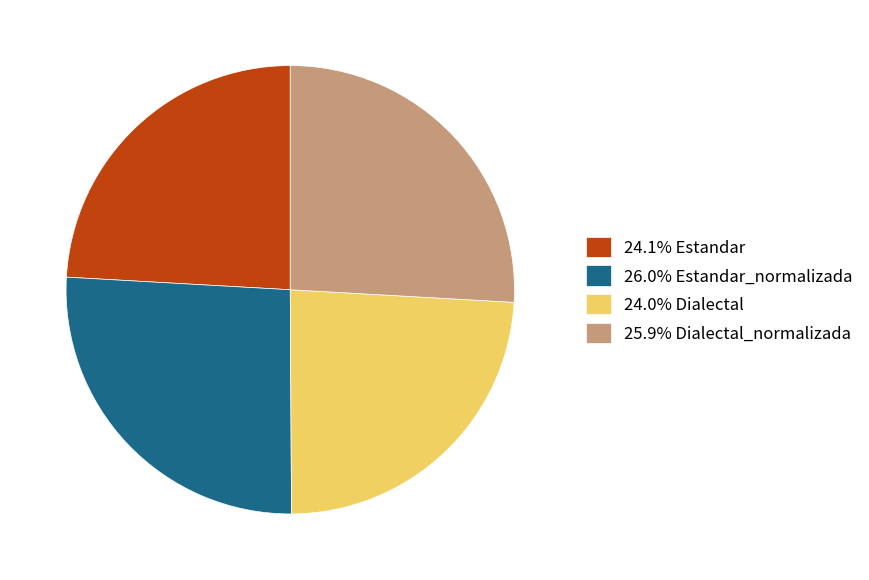

Does 25.9% Dialectal_normalizada account for over 50% of the chart?

No